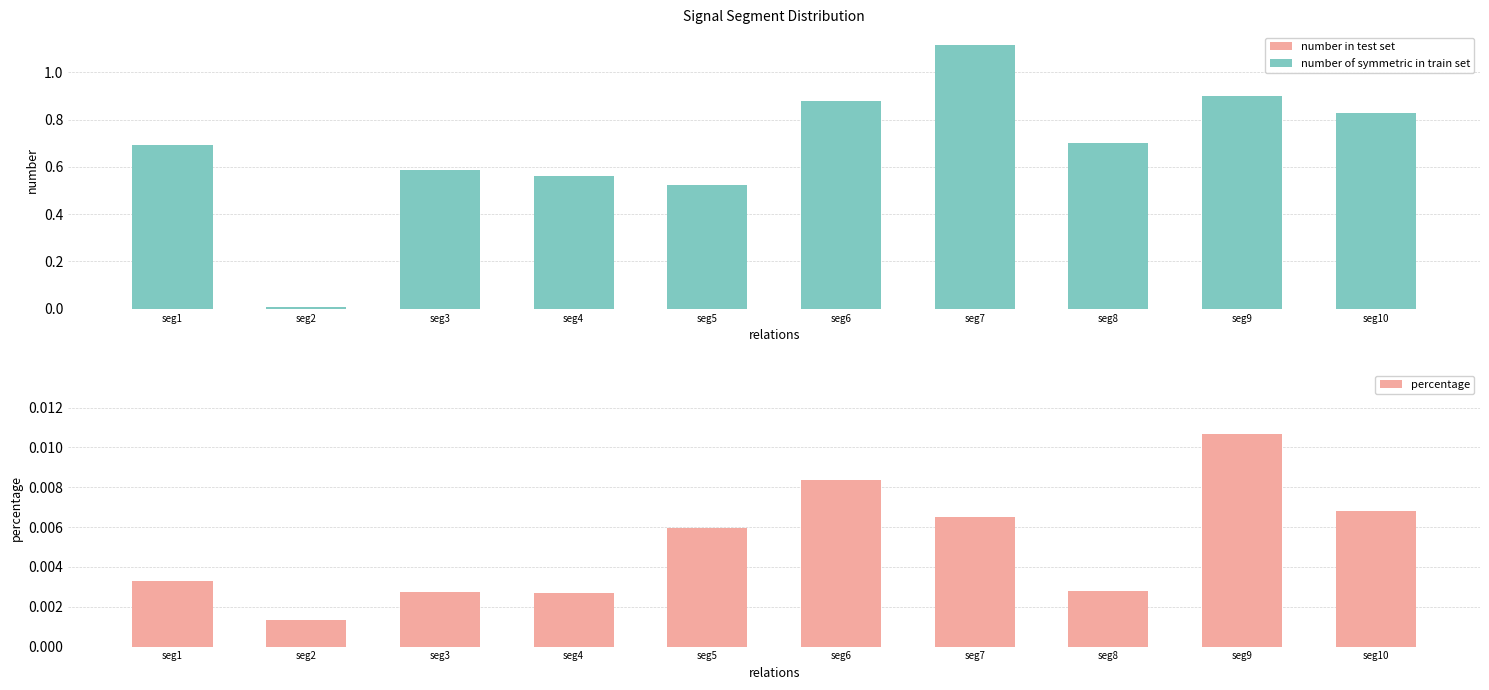

Which series has the largest total across all categories?

number of symmetric in train set